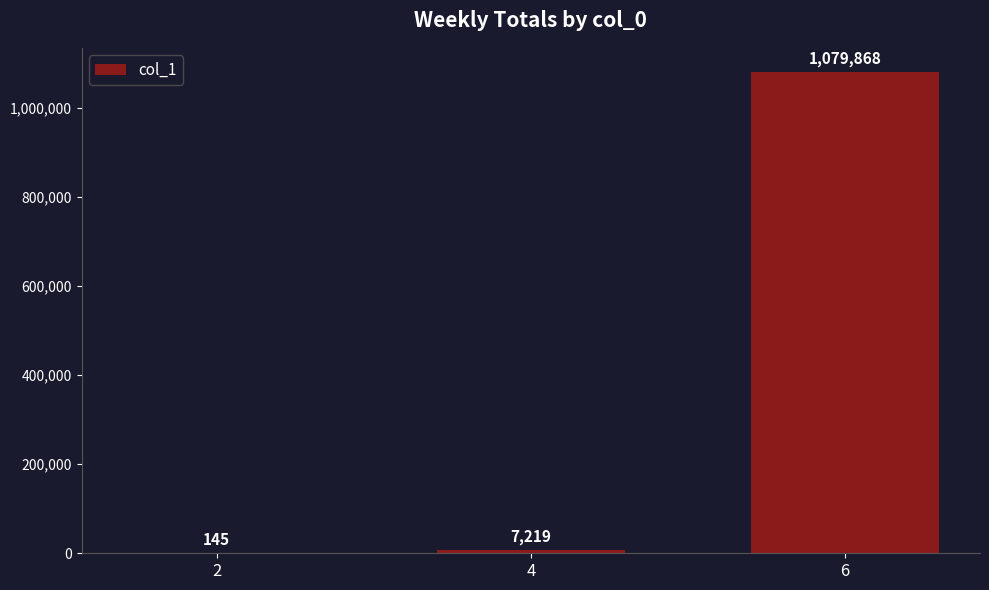

What is the approximate value at 4, to the nearest 50?

7200